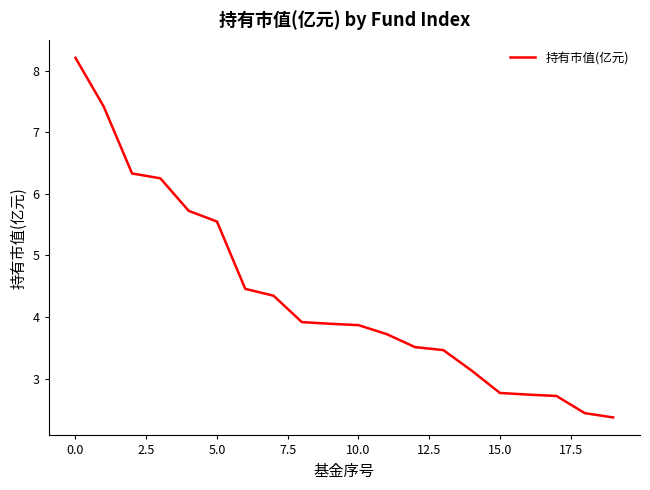

What is the difference between the maximum and minimum values?

5.8